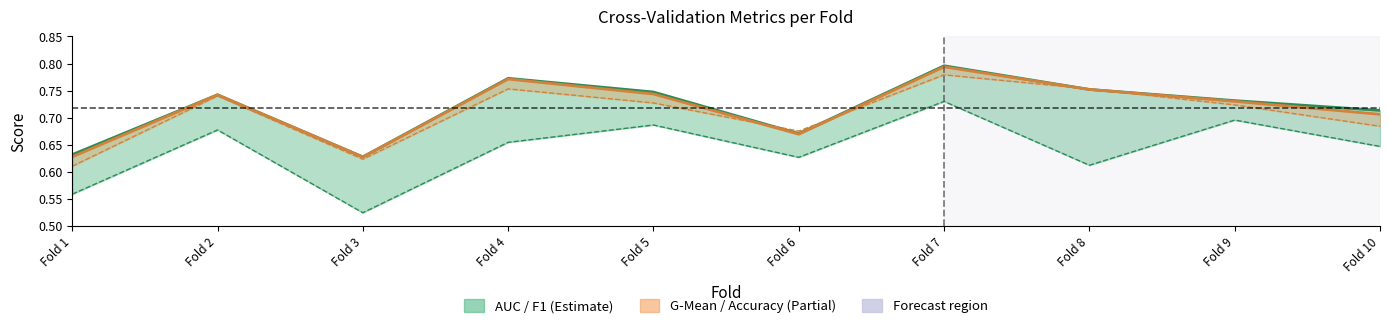

What is the difference between the f1_score_line values at Fold 8 and Fold 2?

0.1